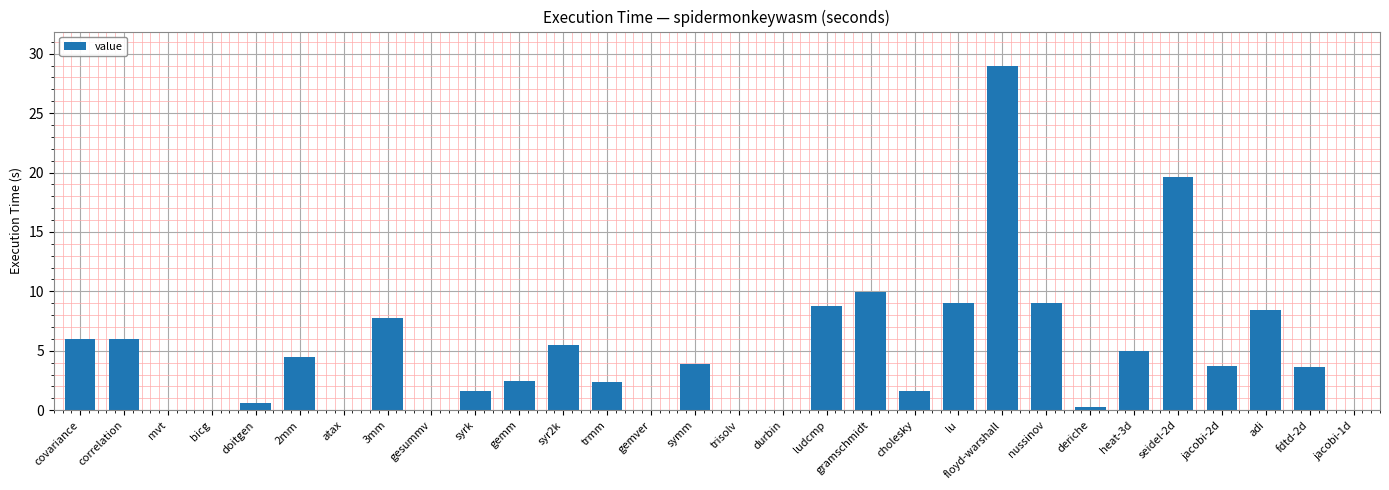

The value at 3mm is 14.0. True or false?

False